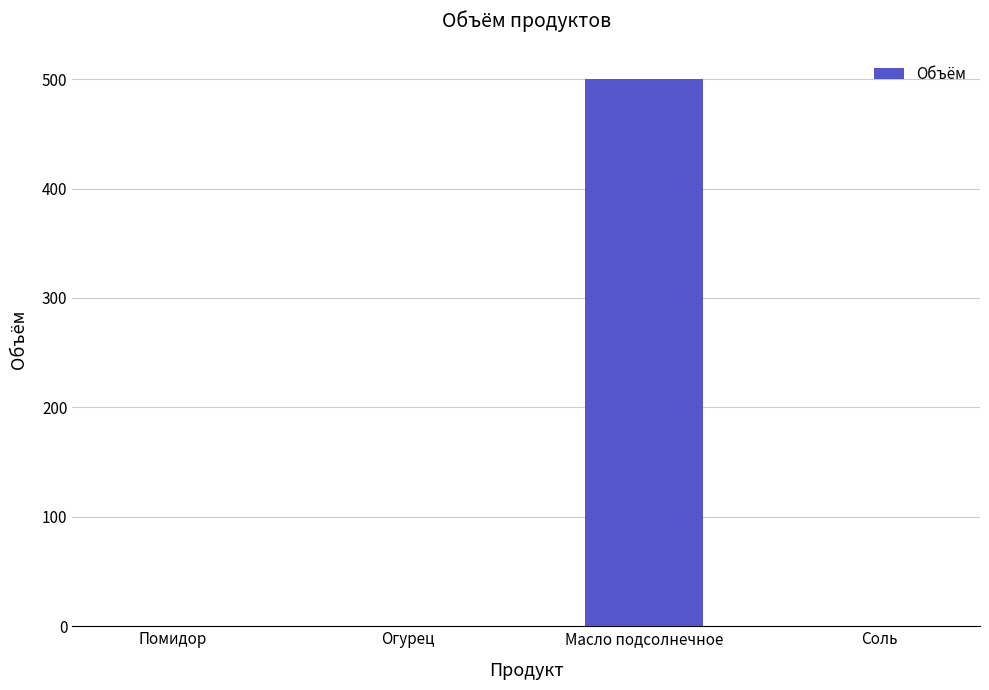

What value does the data have at Масло подсолнечное?

500.0